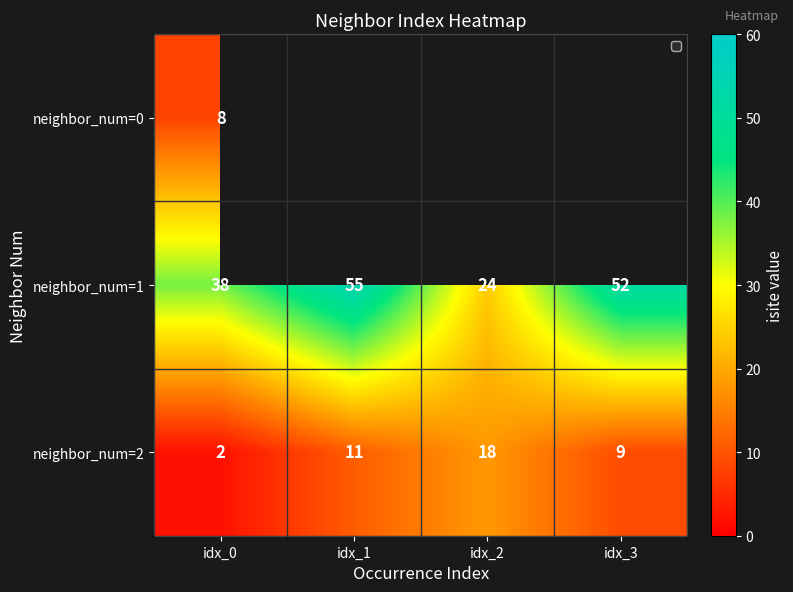

What is the difference between the maximum and minimum values in the neighbor_num=1 series?

31